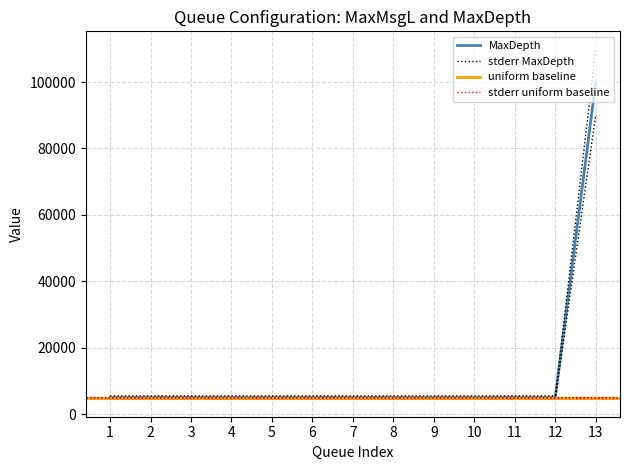

What is the lowest value of the MaxDepth series?

5000.0